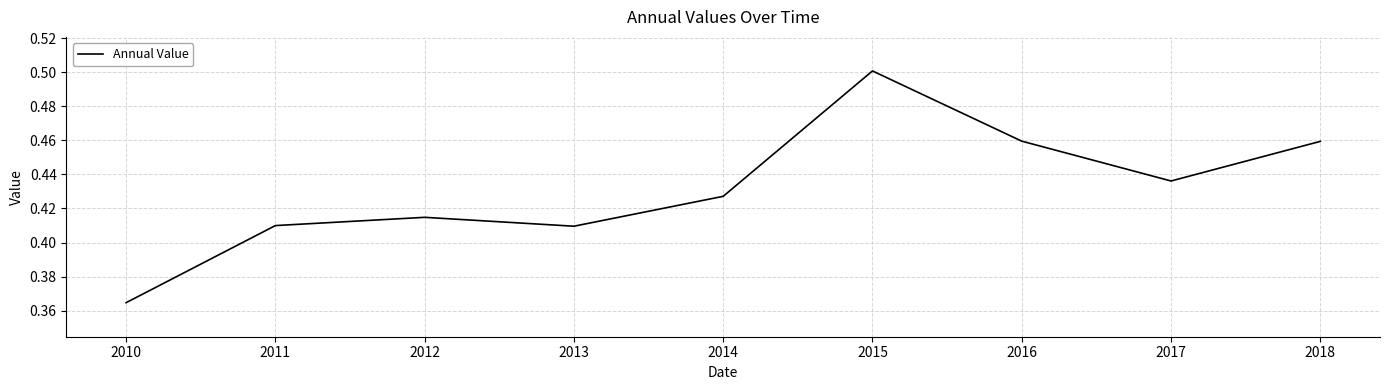

Where is the first local maximum?

2012